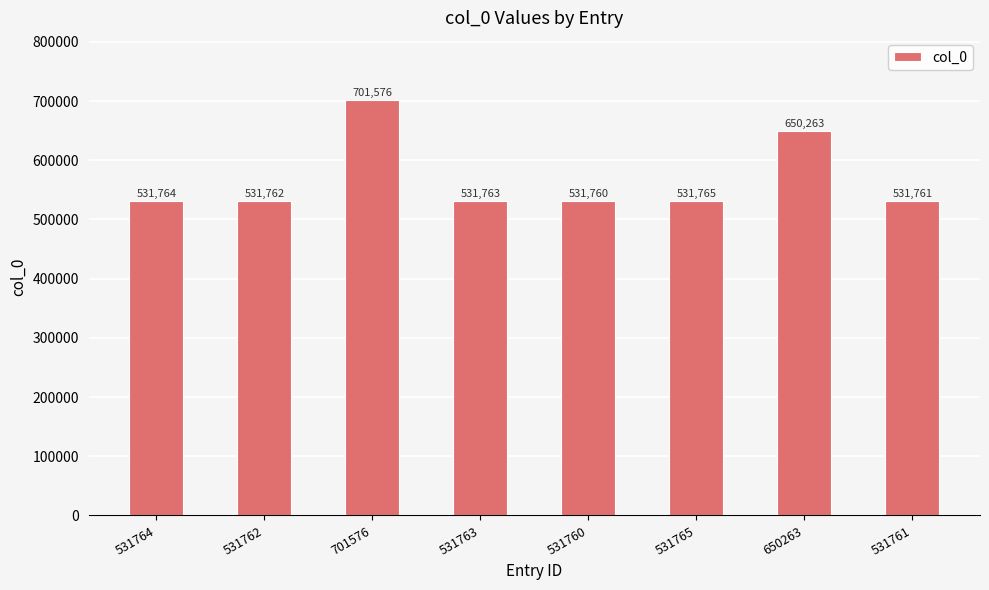

What is the average value?

567802